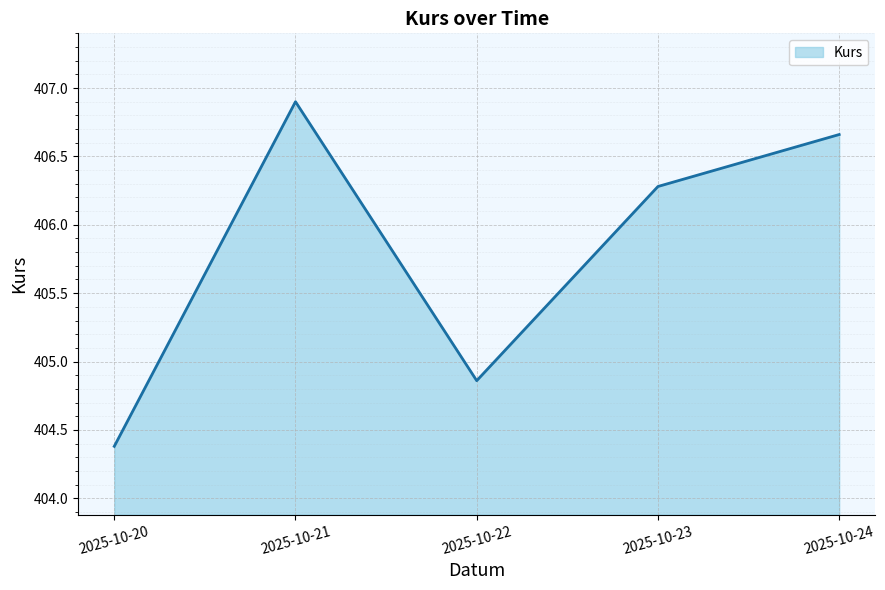

Count the values in the range 404 to 406.

2